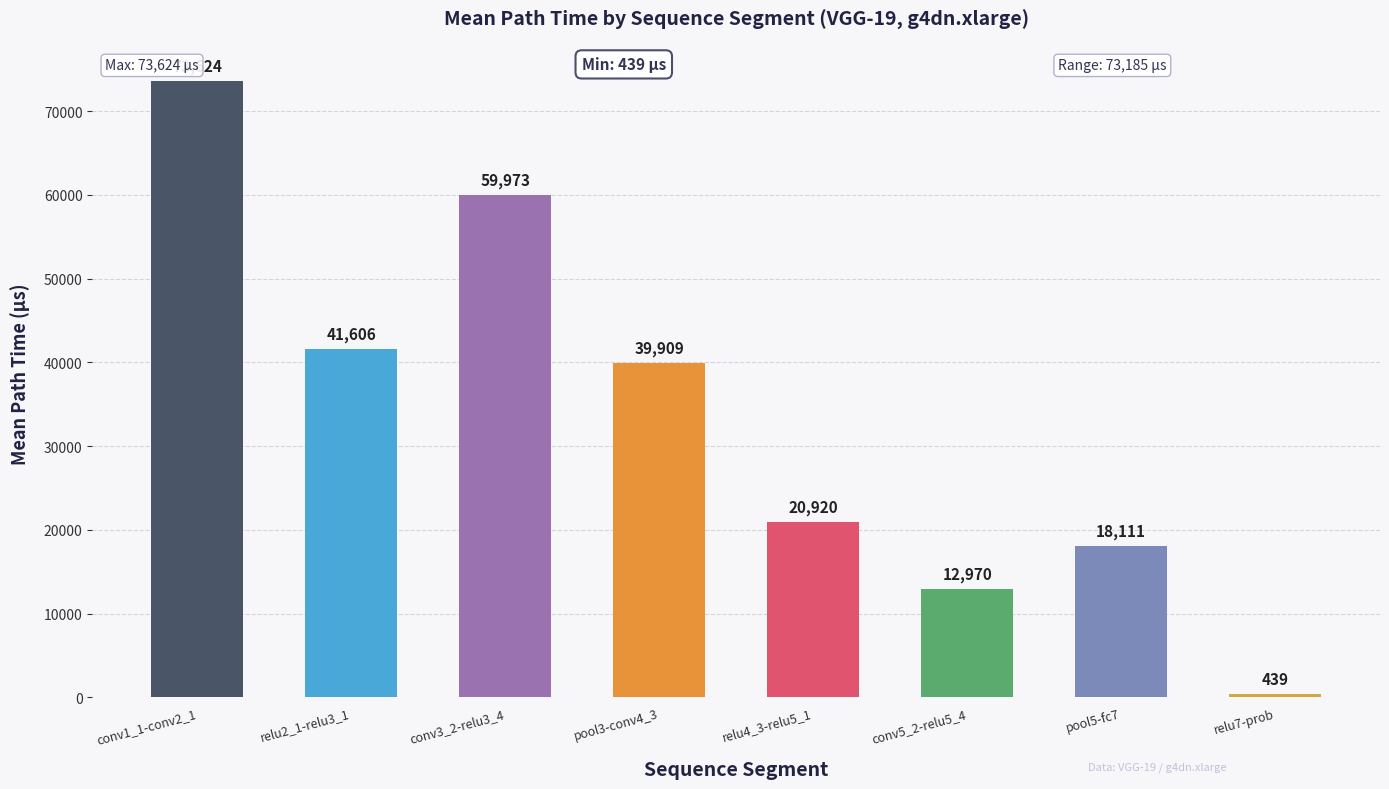

Which label corresponds to the largest value in the chart?

conv1_1-conv2_1